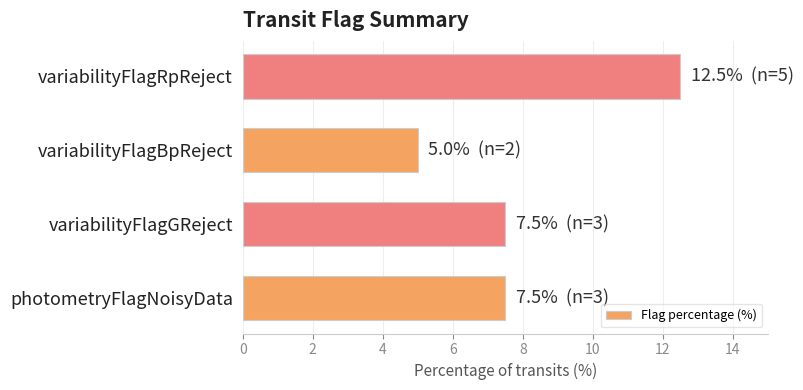

Read the value at photometryFlagNoisyData.

7.5